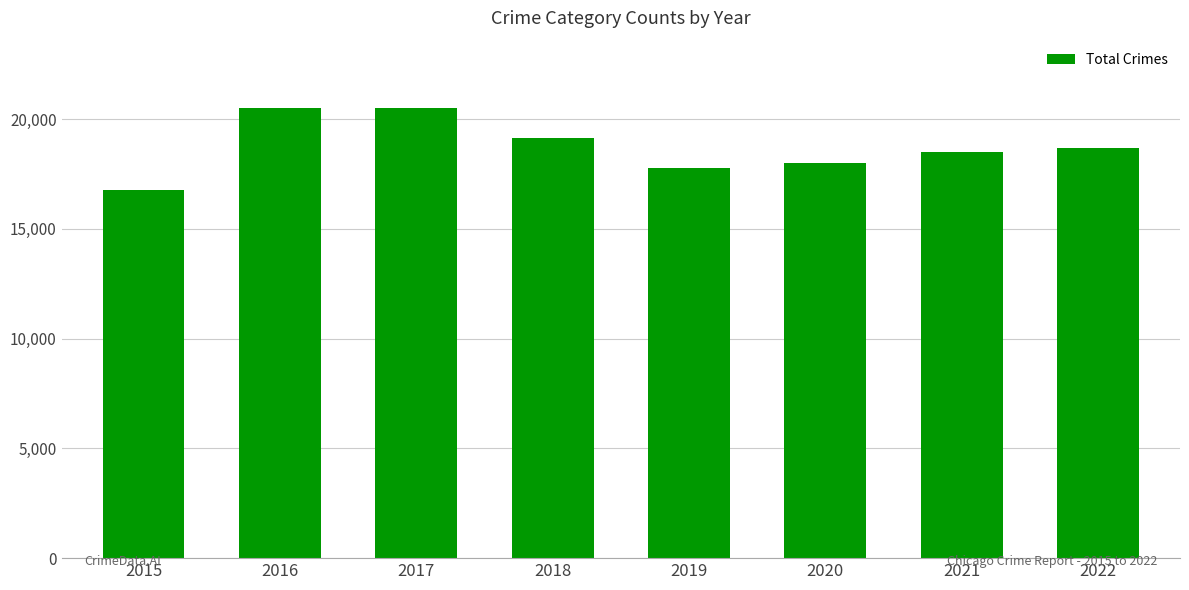

What value does the data have at 2015, to the nearest 50?

16750